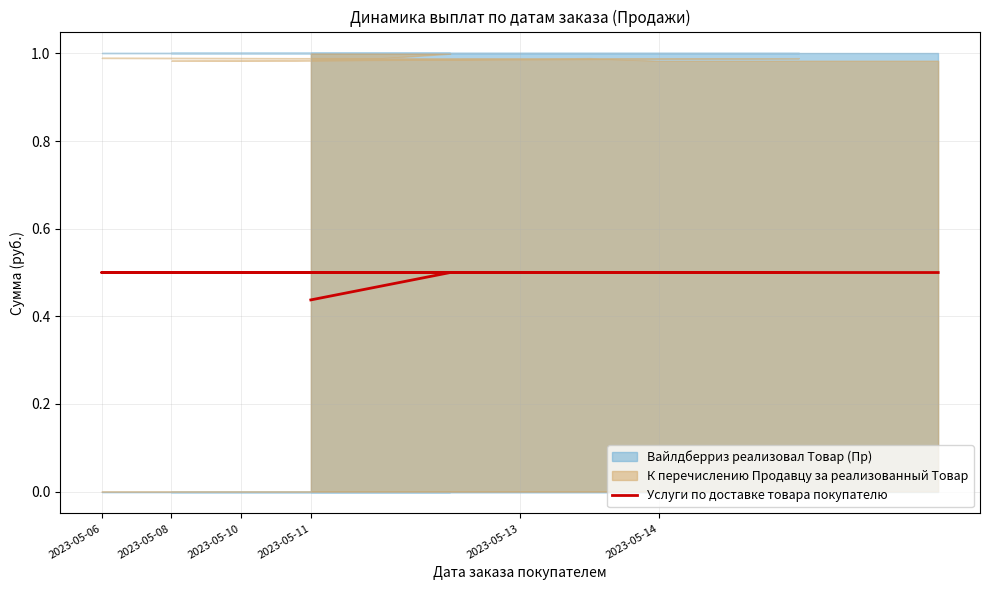

What is the difference between the maximum and minimum values?

0.1